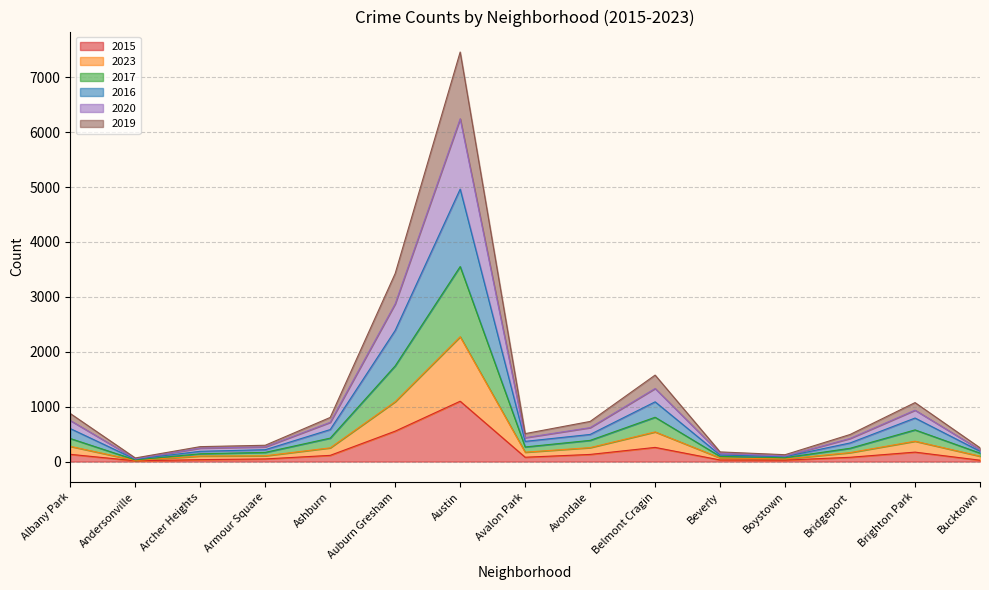

At which category is the sum across all series the highest?

Austin